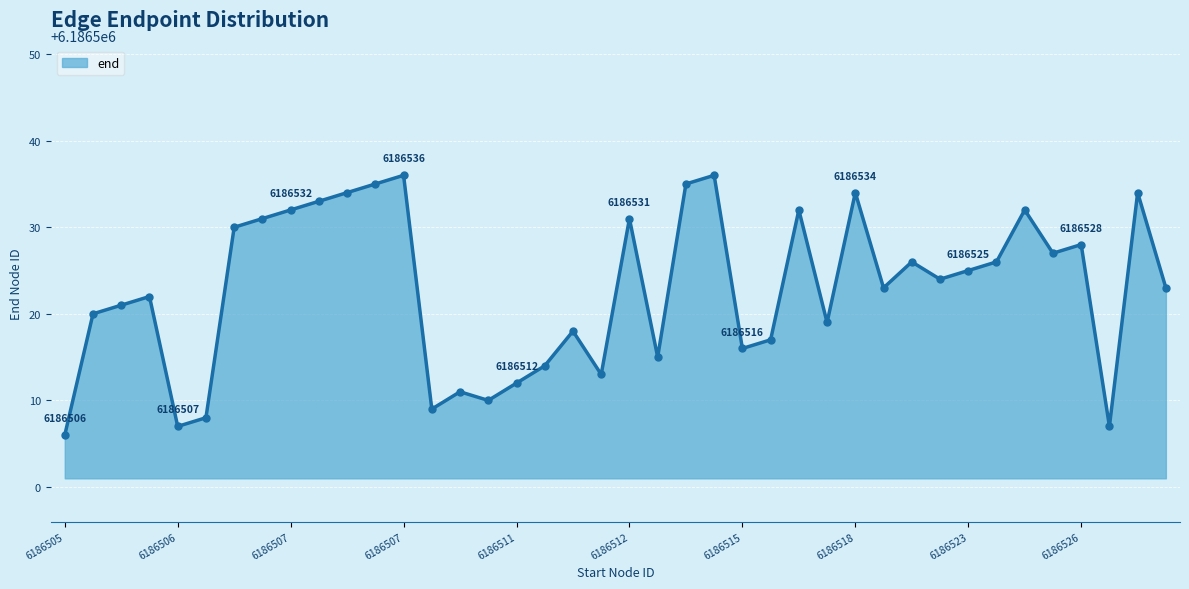

What is the sum of all values?

247460912